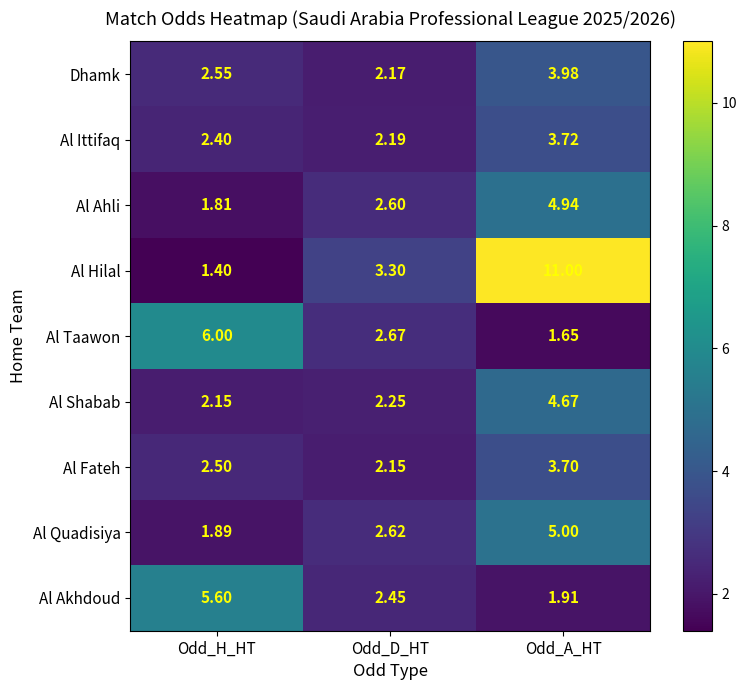

At which label is Al Akhdoud closest to 3?

Odd_D_HT